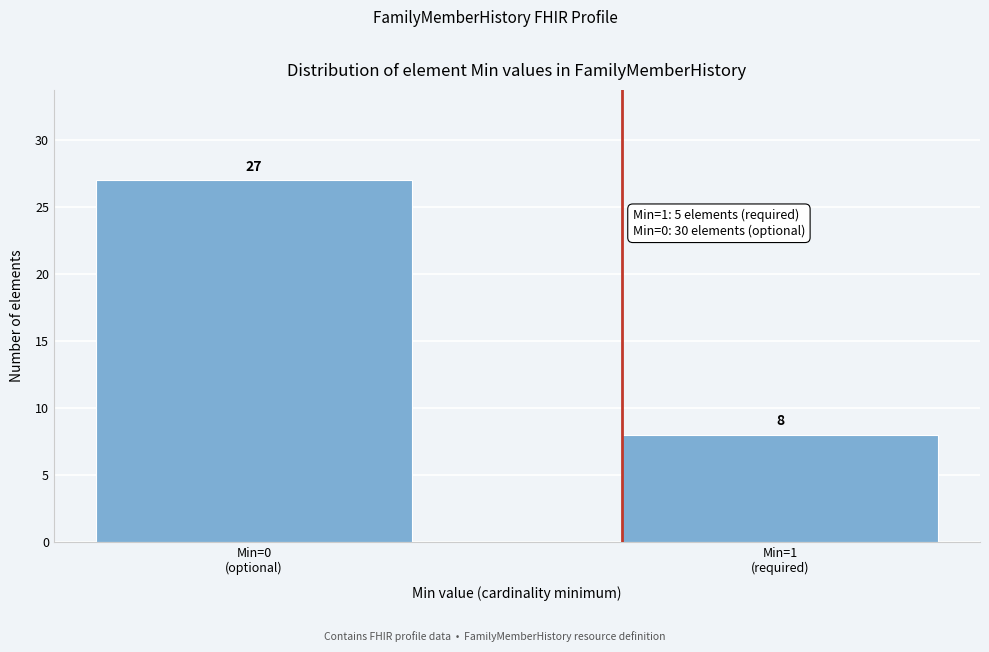

Reading right to left, transcribe all the data shown in this chart.

8	27